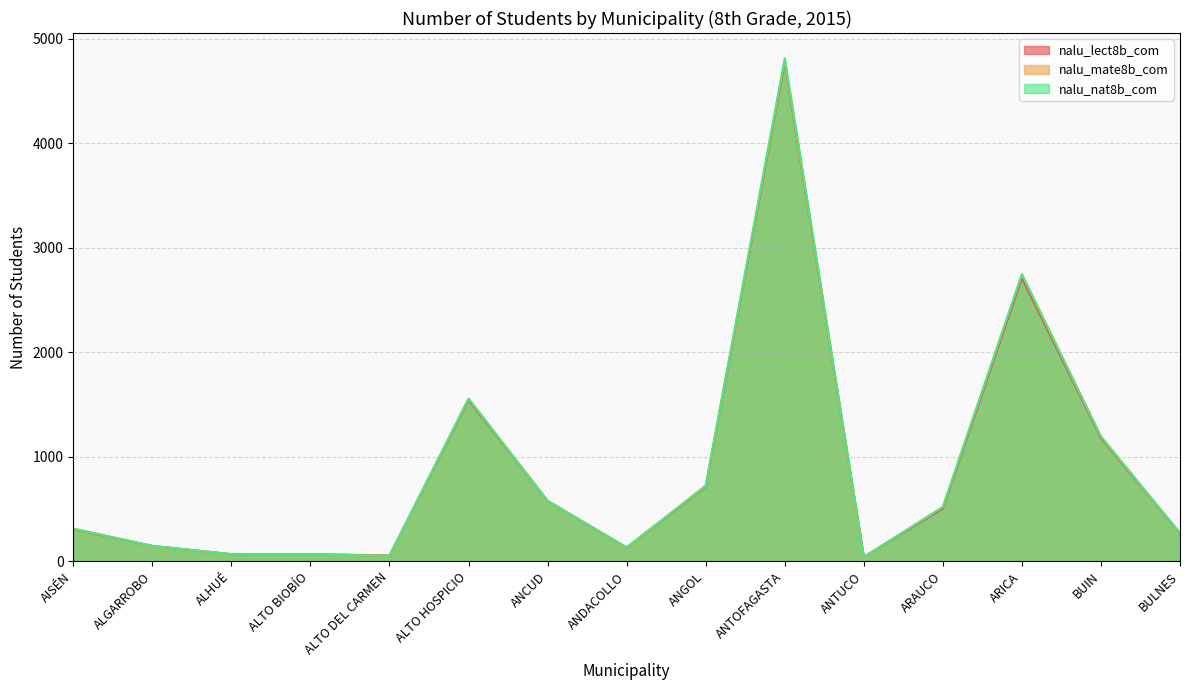

True or false: nalu_mate8b_com and nalu_nat8b_com intersect in this chart.

True